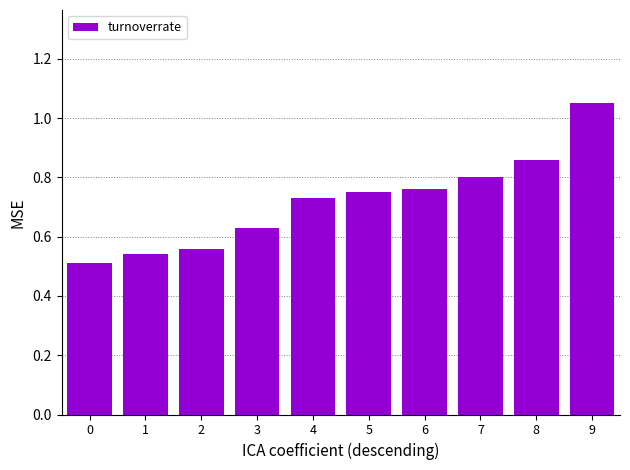

Which category has the highest value across all series?

9